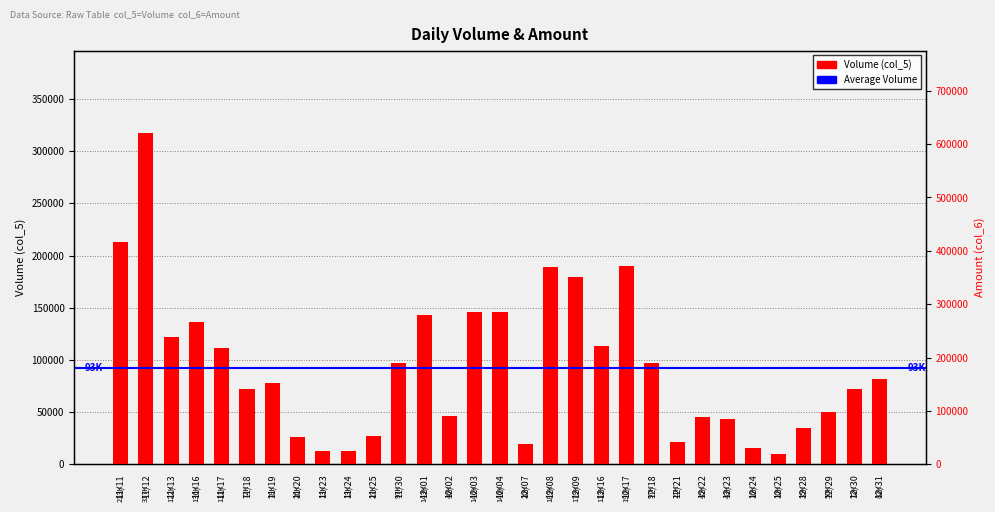

What is the total value across all series at 12/21?

60840